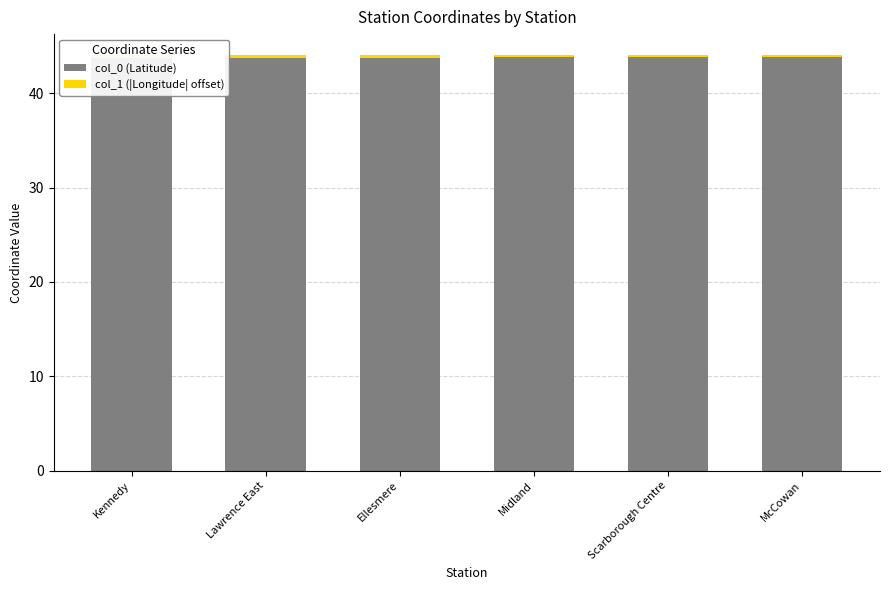

Which has a higher value, Kennedy or McCowan?

McCowan